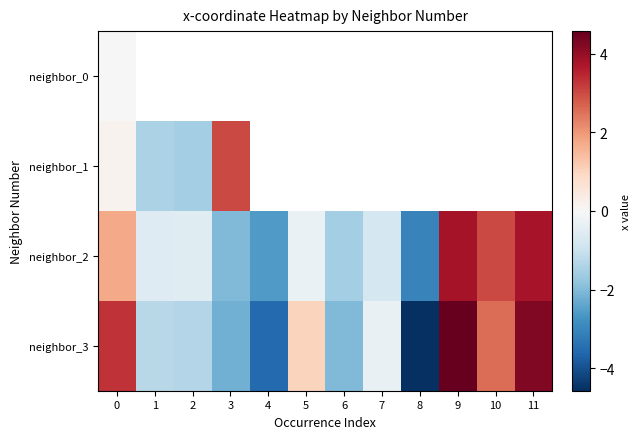

At how many categories does at least one series exceed 2?

5